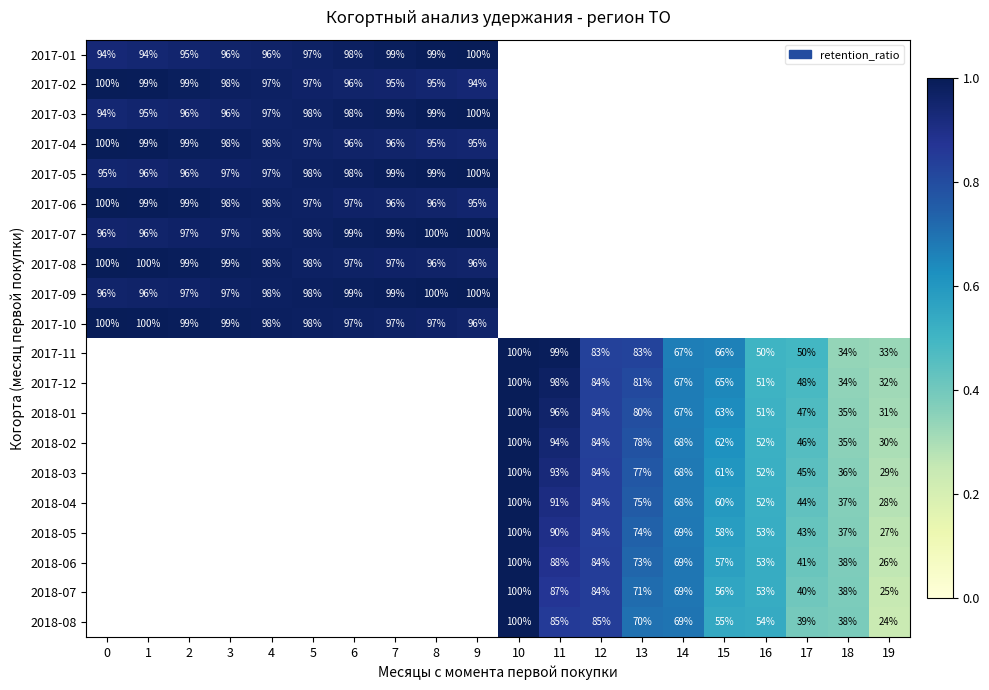

Is it true that 2017-10 equals 96 at 9?

True